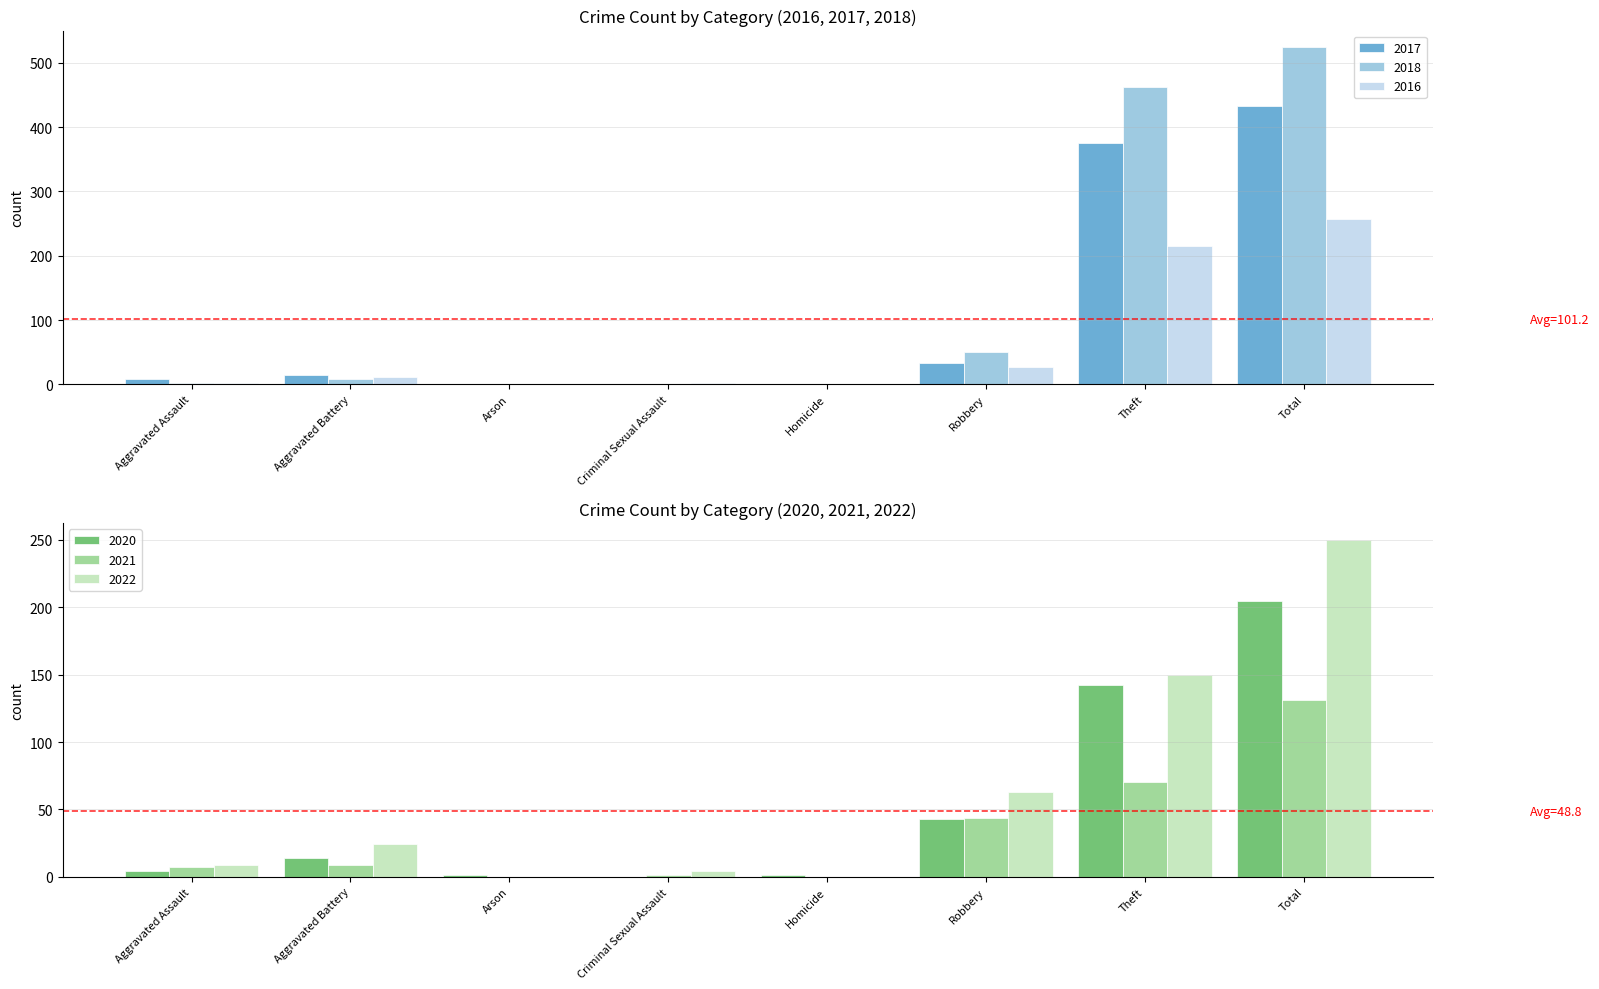

Which has a higher value, Aggravated Battery or Arson?

Aggravated Battery